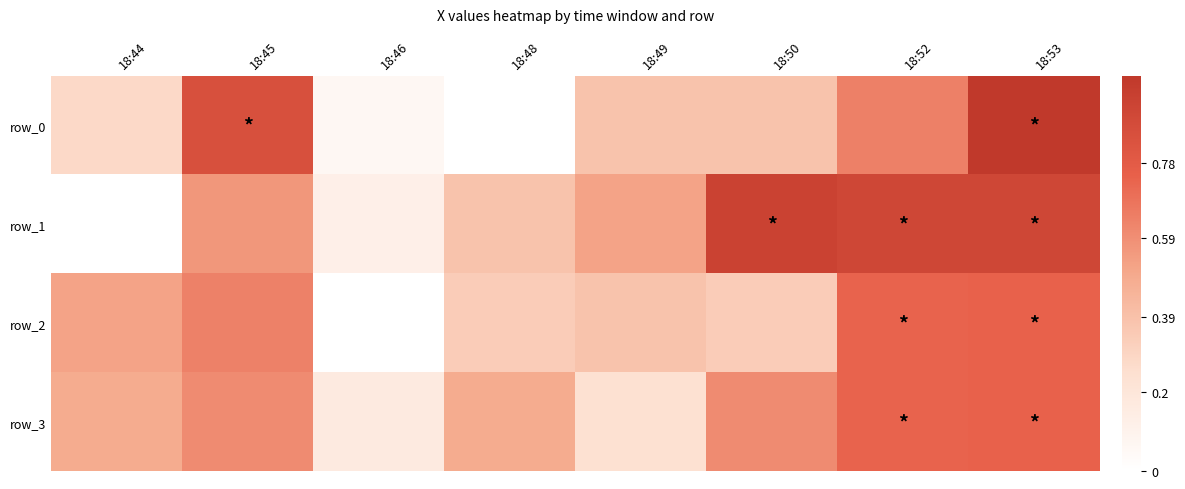

At which category is the sum across all series the highest?

18:53